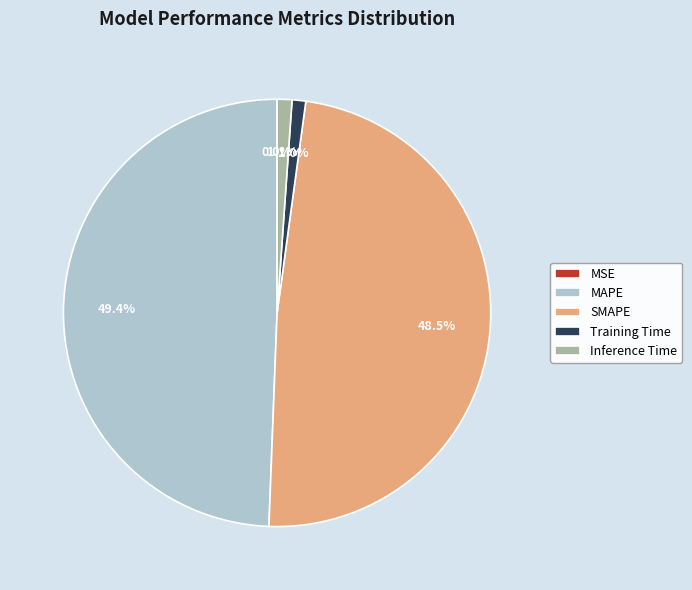

Does Inference Time account for over 50% of the chart?

No